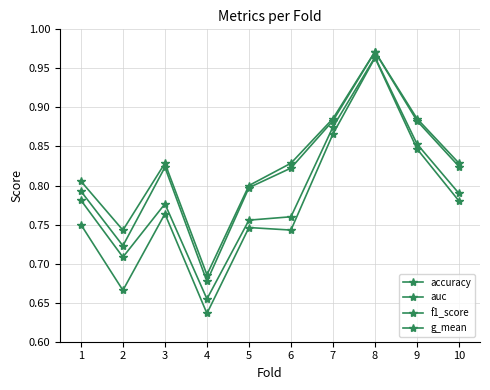

Reading left to right, transcribe all the data shown in this chart.

accuracy: 1=0.8	2=0.7	3=0.8	4=0.7	5=0.8	6=0.8	7=0.9	8=1.0	9=0.9	10=0.8
auc: 1=0.8	2=0.7	3=0.8	4=0.7	5=0.8	6=0.8	7=0.9	8=1.0	9=0.9	10=0.8
f1_score: 1=0.8	2=0.7	3=0.8	4=0.7	5=0.8	6=0.8	7=0.9	8=1.0	9=0.9	10=0.8
g_mean: 1=0.8	2=0.7	3=0.8	4=0.6	5=0.7	6=0.7	7=0.9	8=1.0	9=0.8	10=0.8